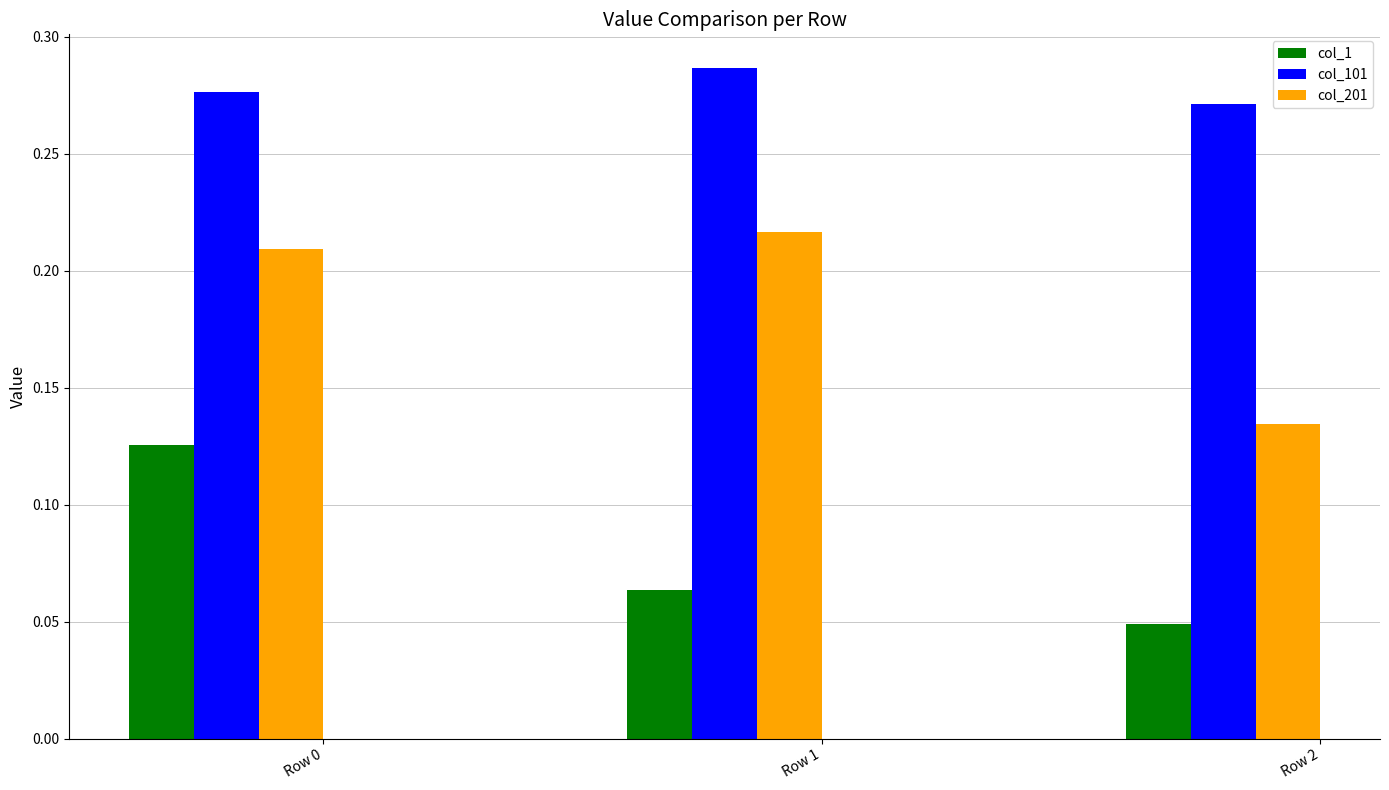

At Row 0, list the series in order from smallest to largest.

col_1, col_201, col_101